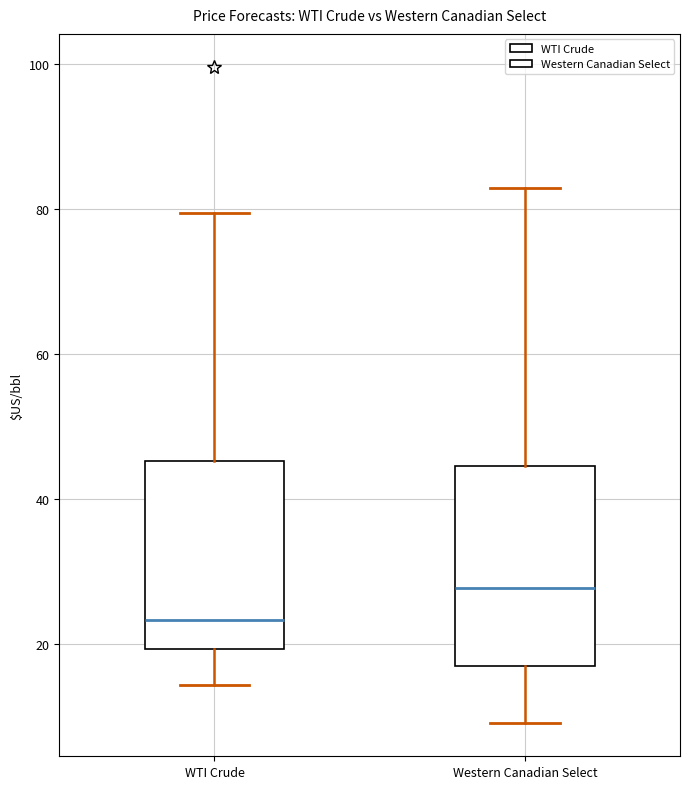

Reading left to right, read every box against the y-axis: the position of its median line, the range the box covers, and the ends of its whiskers. The values are not printed on the chart, so give them approximately, as read against the axis.

WTI Crude: median 24, box 20 to 46, whiskers 14 to 80
Western Canadian Select: median 28, box 16 to 44, whiskers 10 to 82